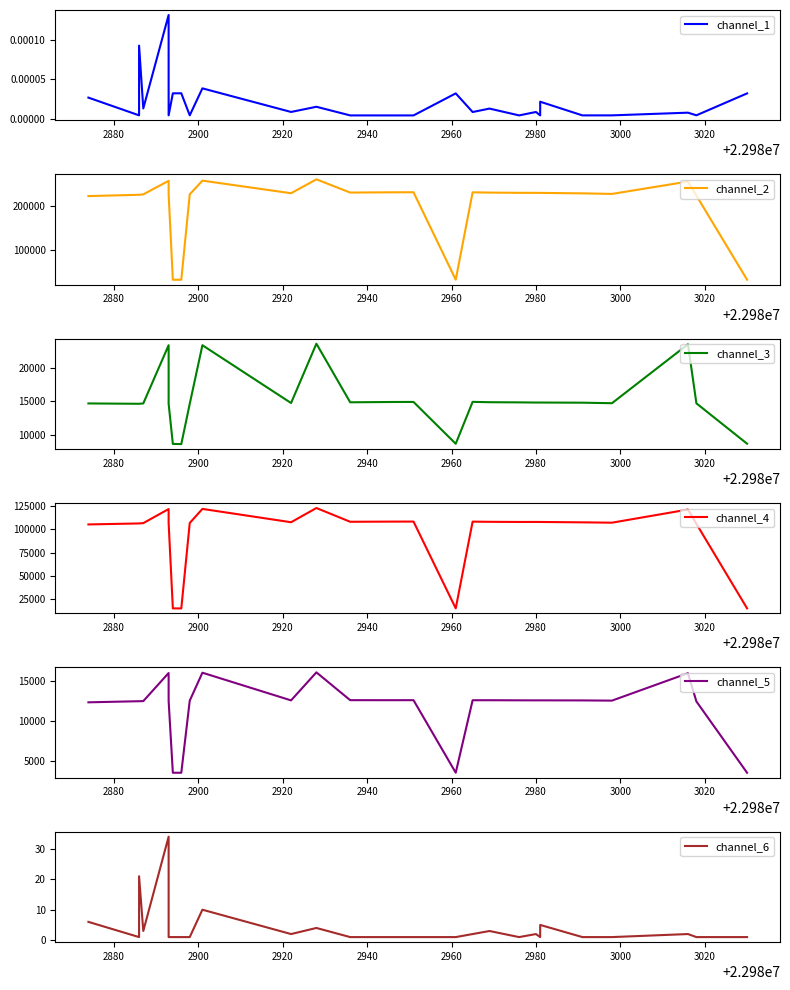

True or false: channel_4 and channel_5 cross at least once.

False